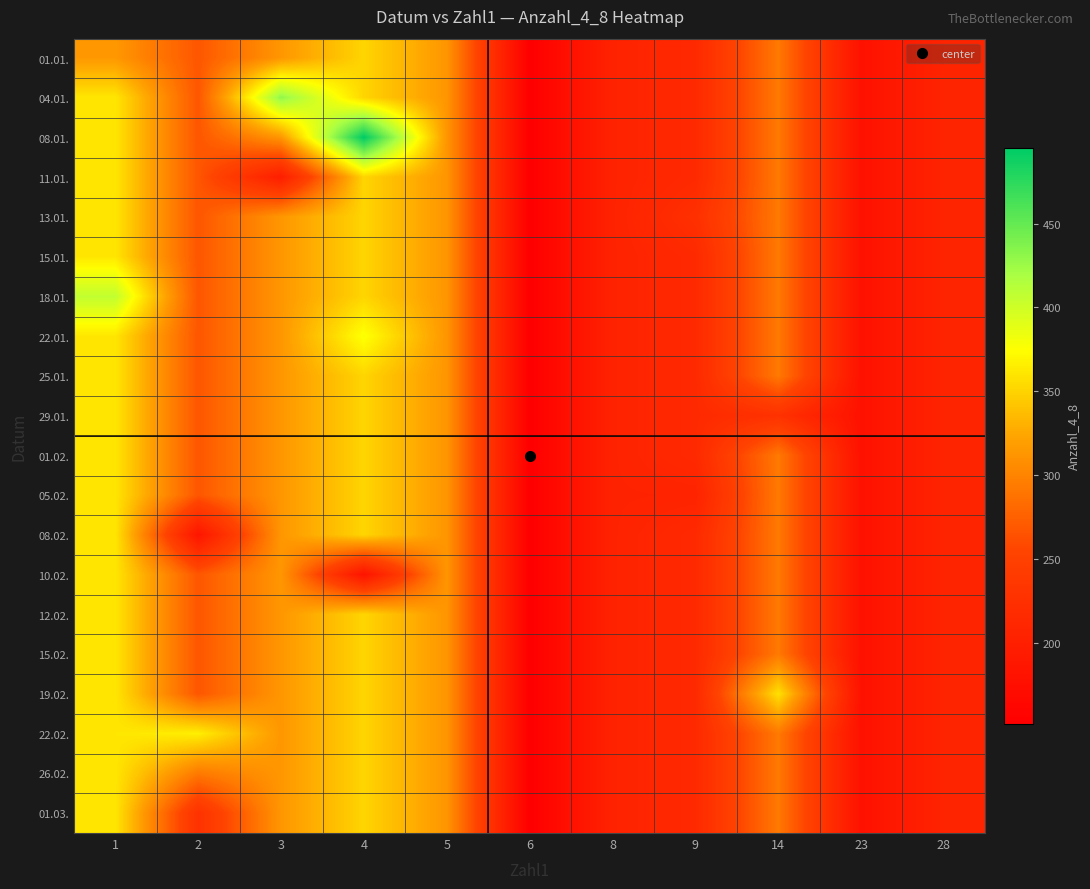

At which category does the chart reach its peak across all series?

4